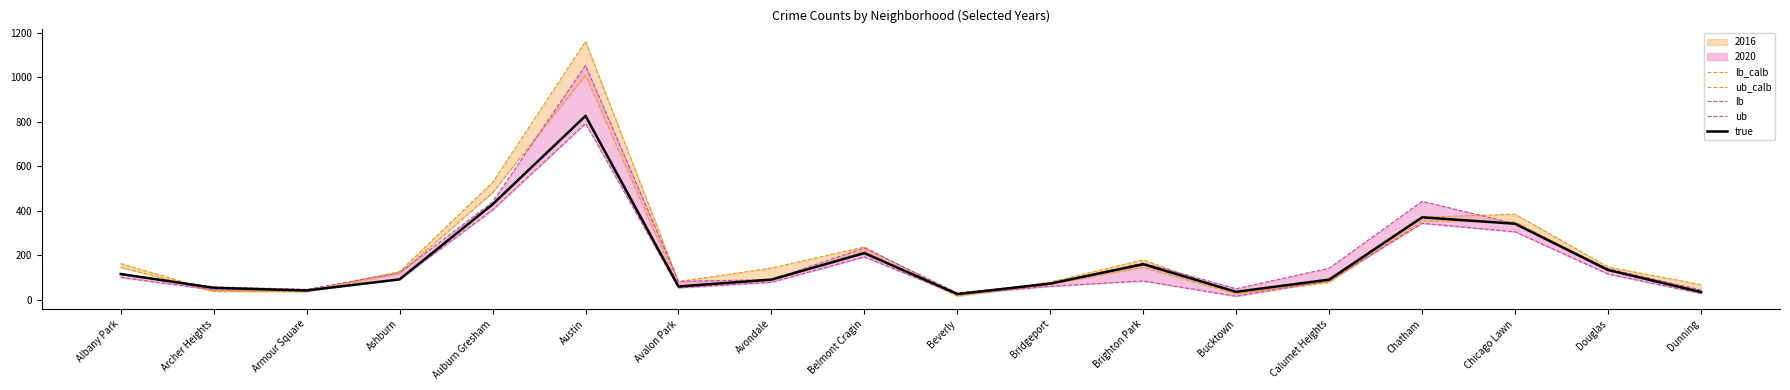

The value of ub_calb at Dunning is 106. True or false?

False